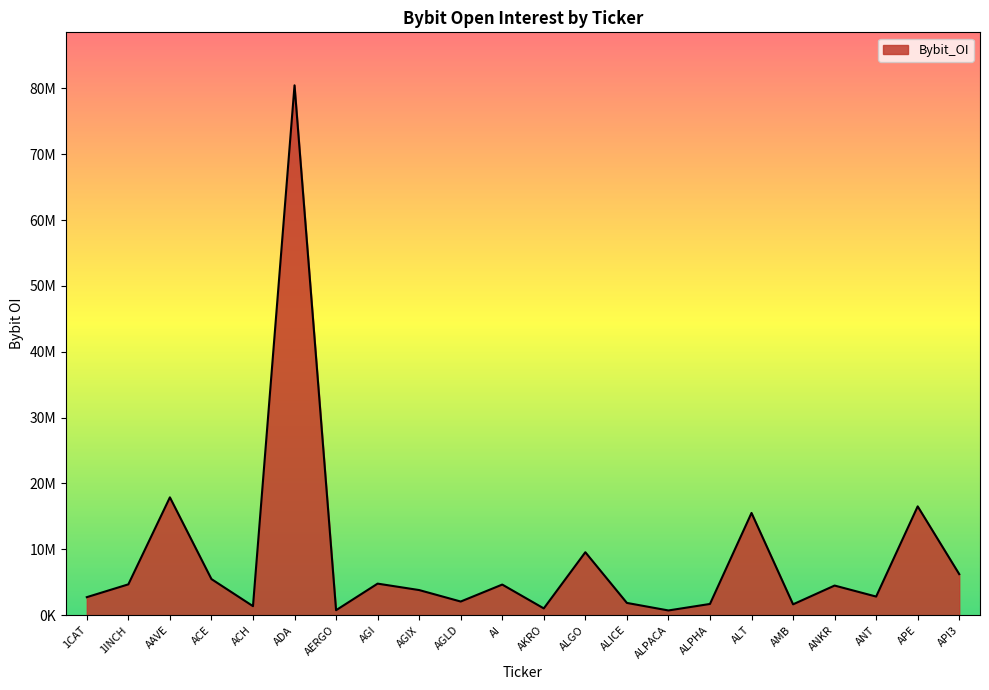

What is the label of the 19th point from the left?

ANKR